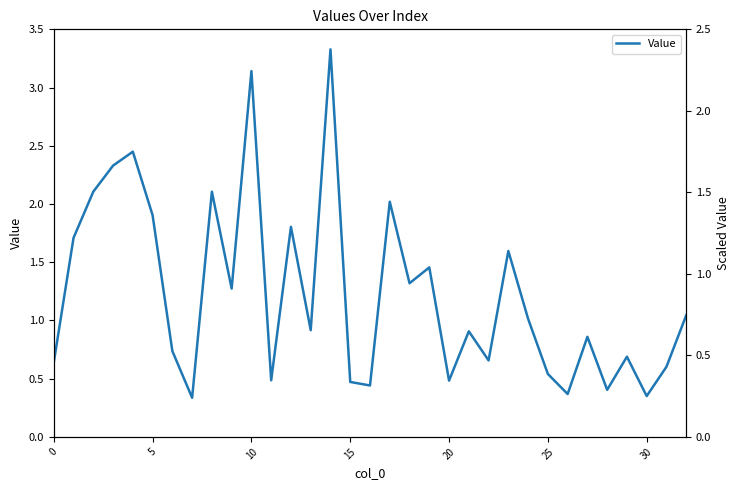

Count the number of categories in the chart.

33